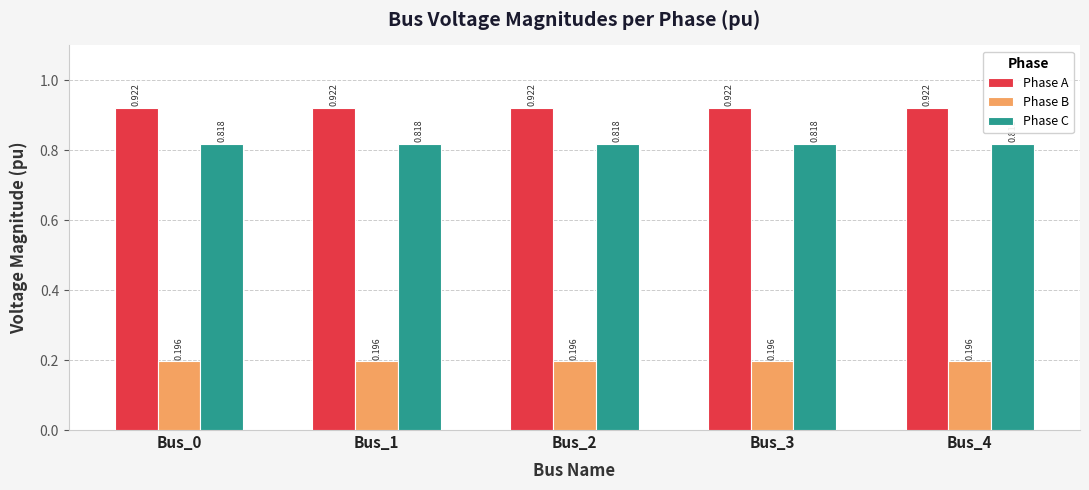

How many data points does each series have?

5